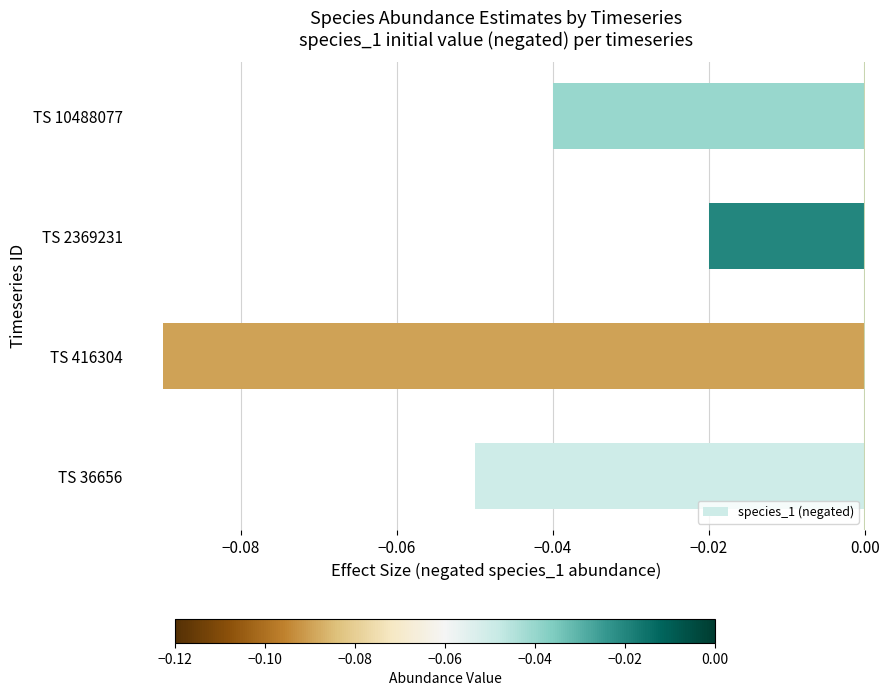

Which label corresponds to the largest value in the chart?

TS 2369231